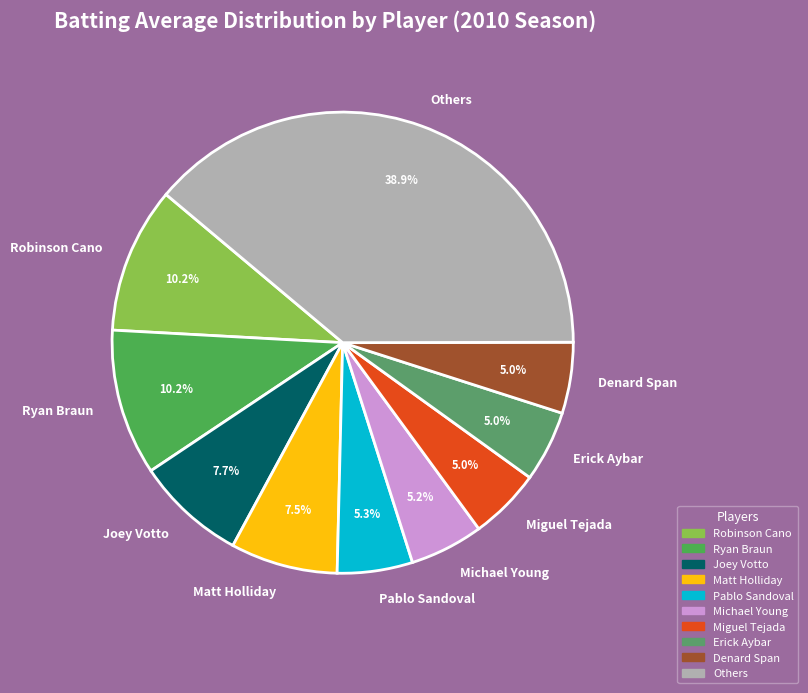

What percentage is the Denard Span slice, to the nearest percent?

5%